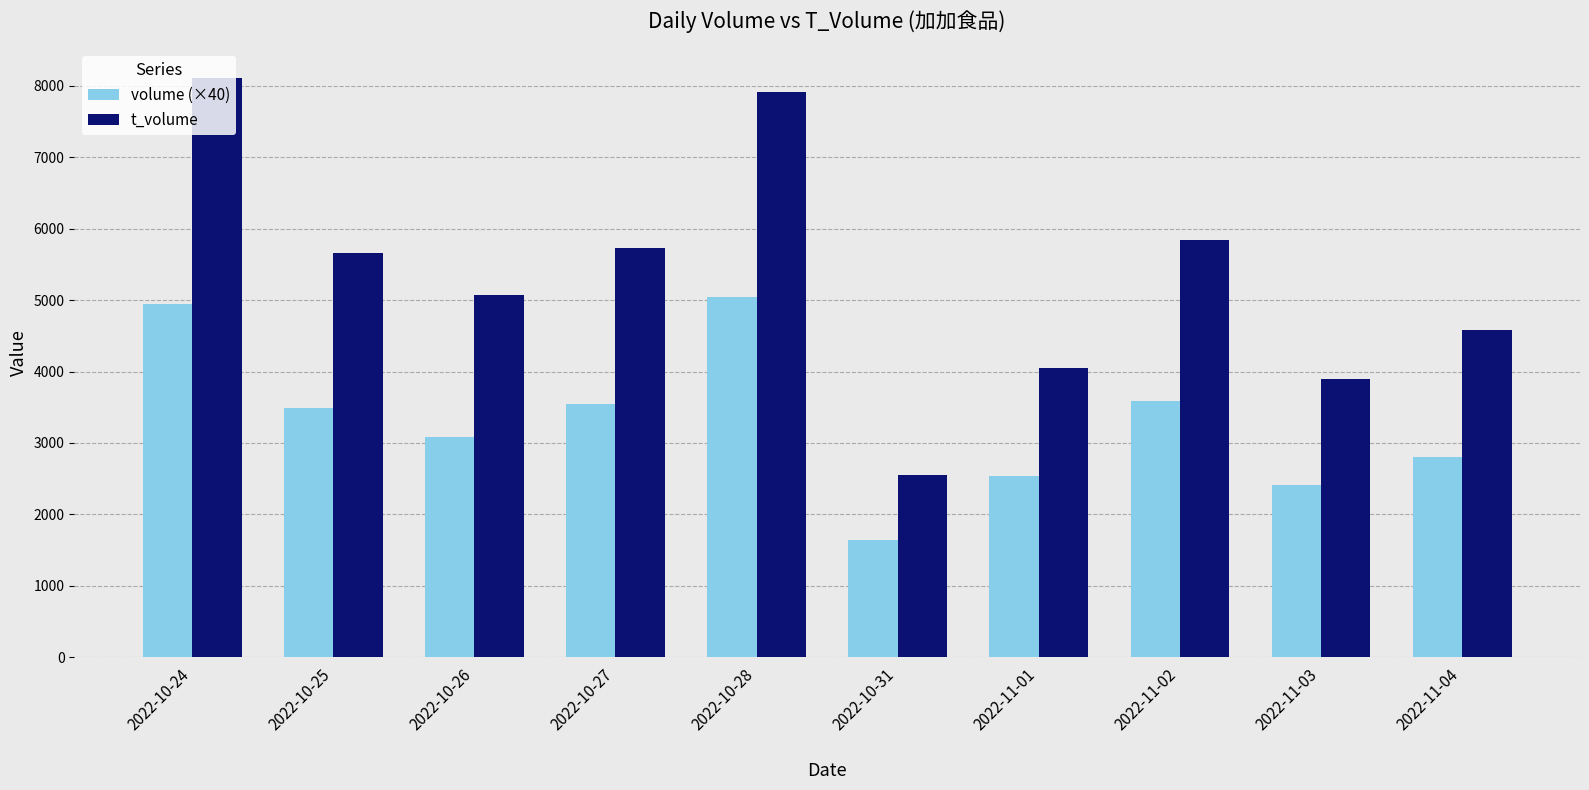

What is the lowest value of the t_volume series?

2544.0